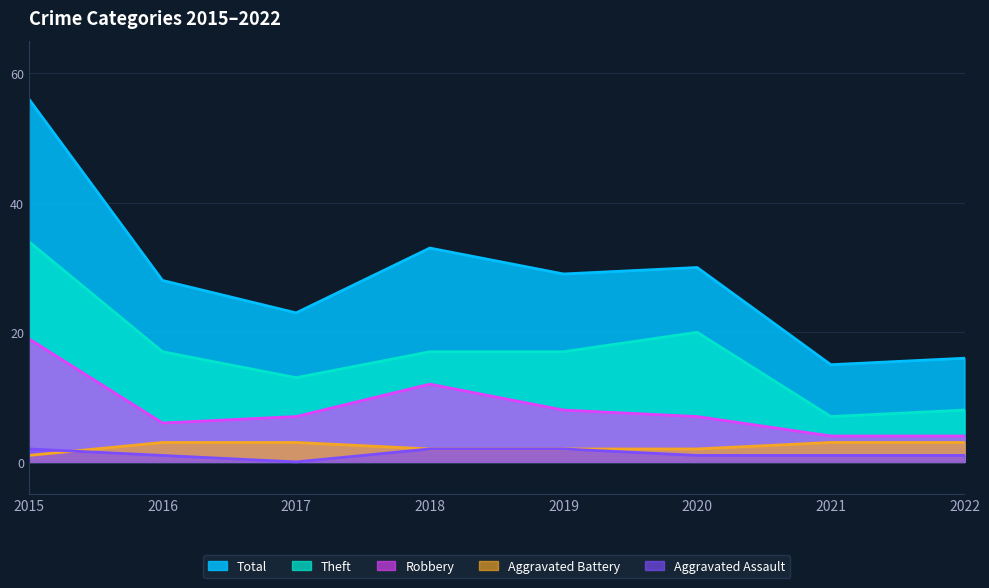

Which series has the widest spread of values?

Total